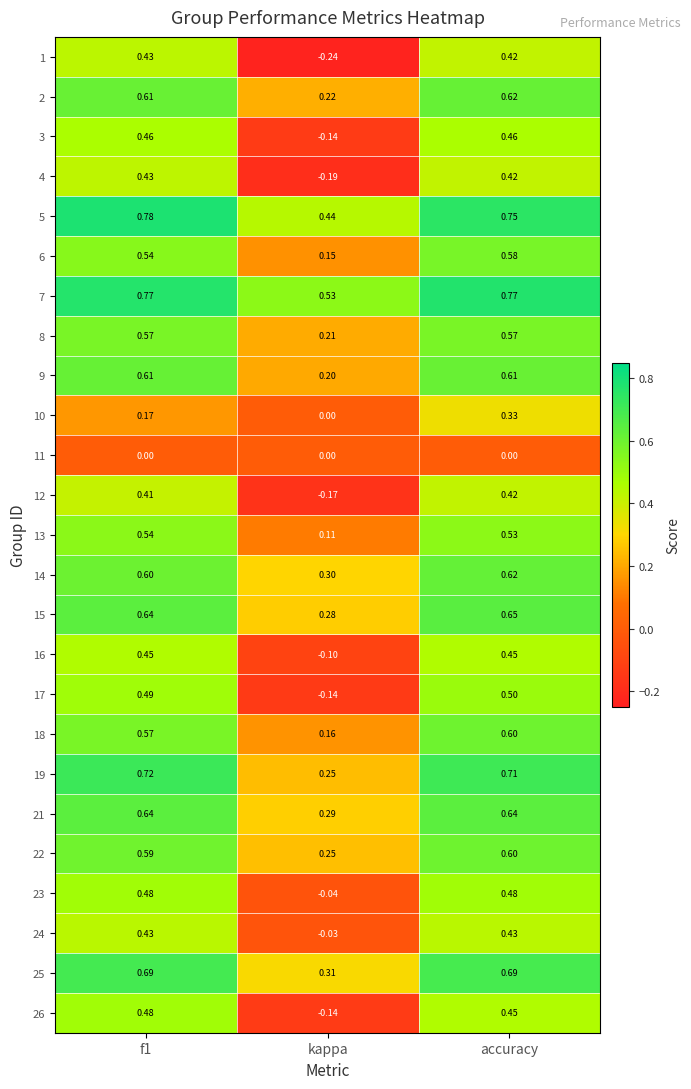

Which category has the lowest value across all series?

kappa